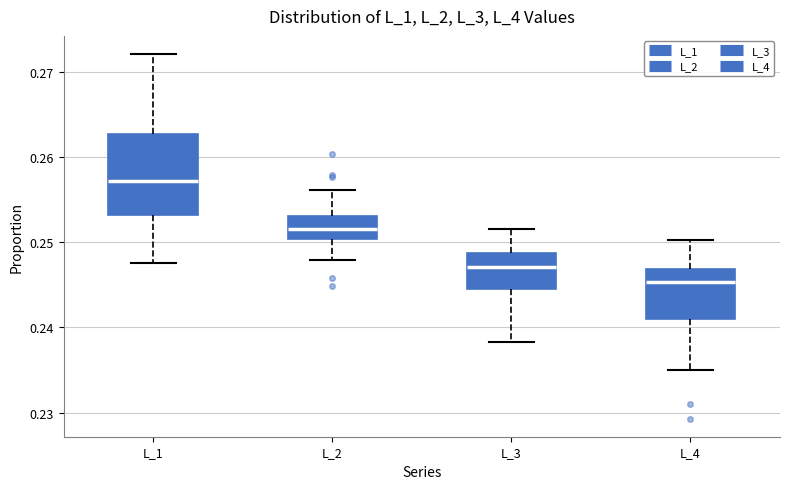

Where does the upper whisker of the box for L_2 end on the y-axis? The values are not printed on the chart, so give them approximately, as read against the axis.

0.256